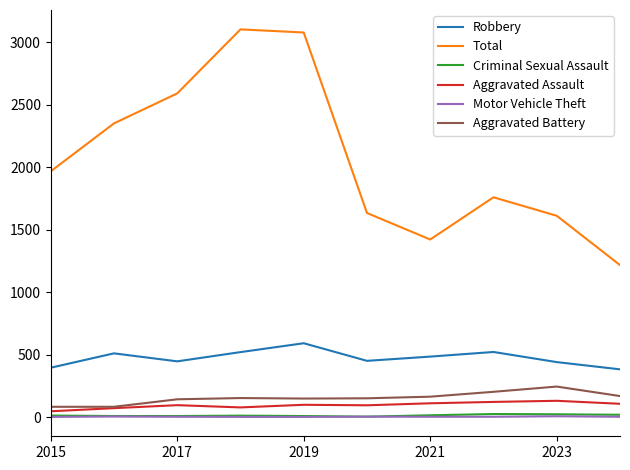

What is the lowest value of the Total series?

1217